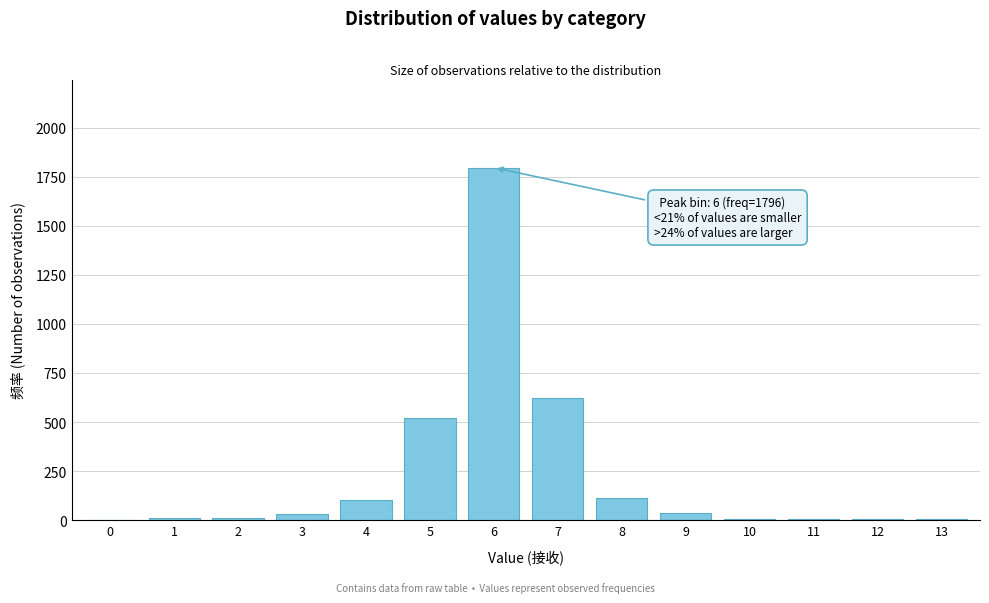

Is it true that the value at 5 is 522?

True